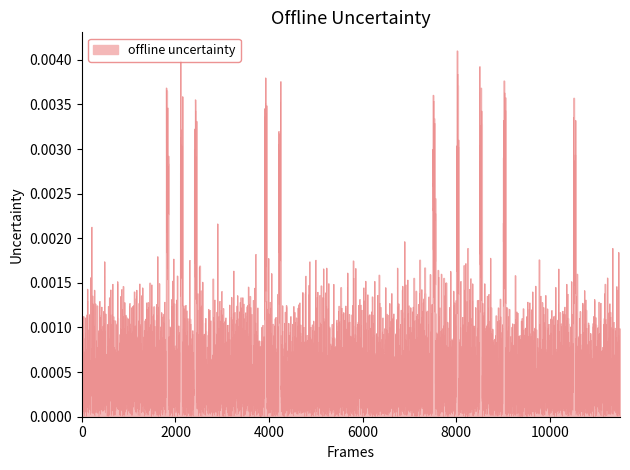

Between 29 and 15, which is larger?

29